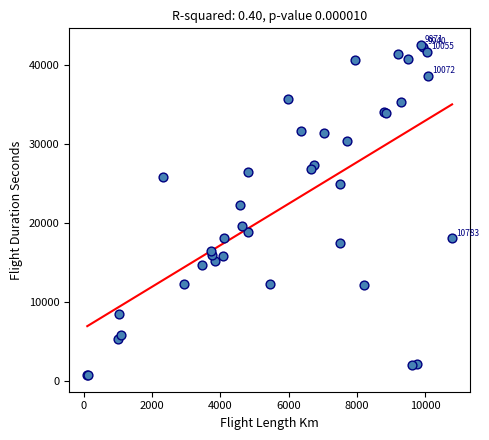

What Y value in the scatter plot is closest to 21660?

22320